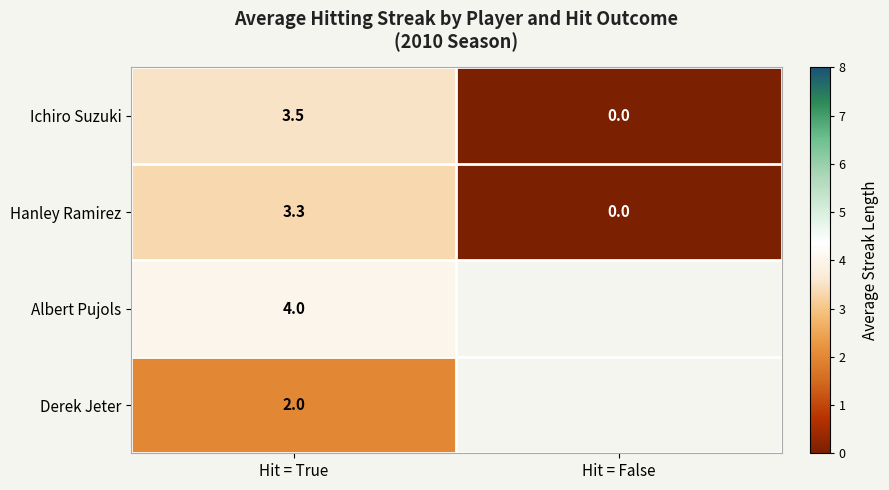

What is the sum of the Ichiro Suzuki values at Hit = False and Hit = True?

3.5